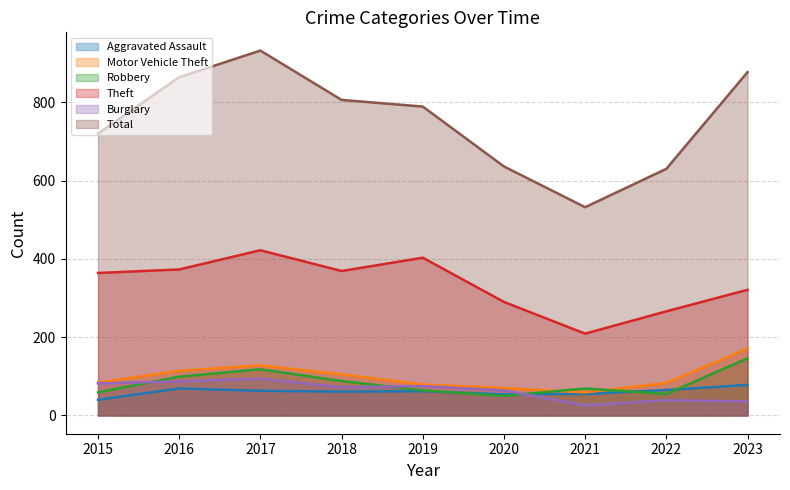

The value of Motor Vehicle Theft at 2022 is 17. True or false?

False